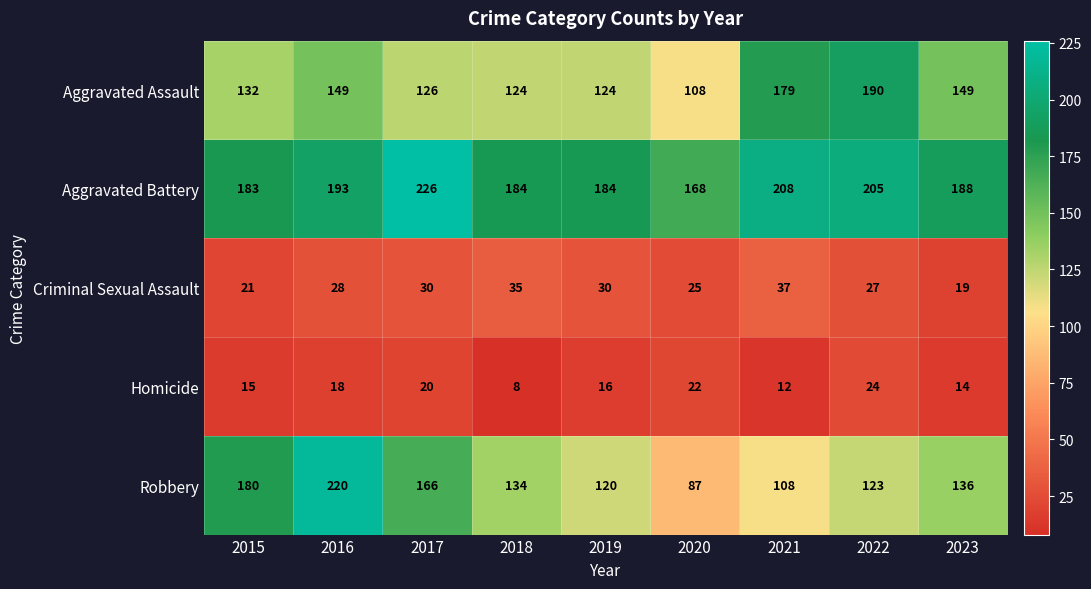

At which category does the chart reach its minimum across all series?

2018